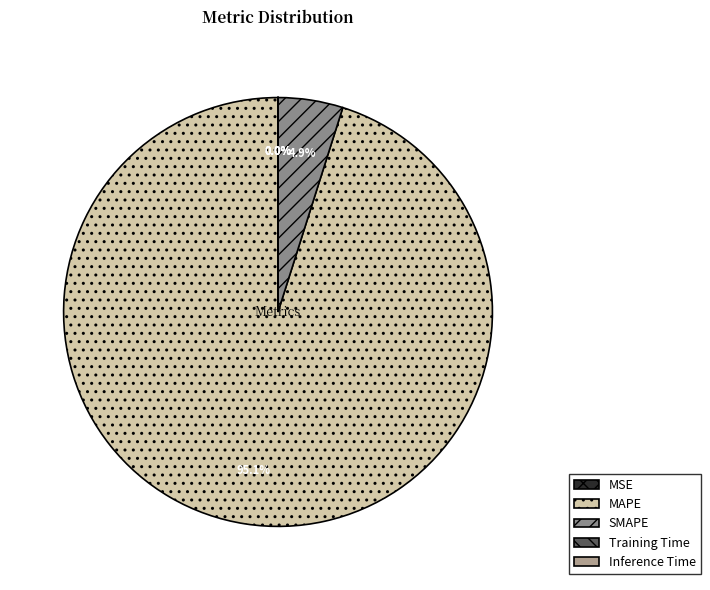

Which slice is the largest?

MAPE